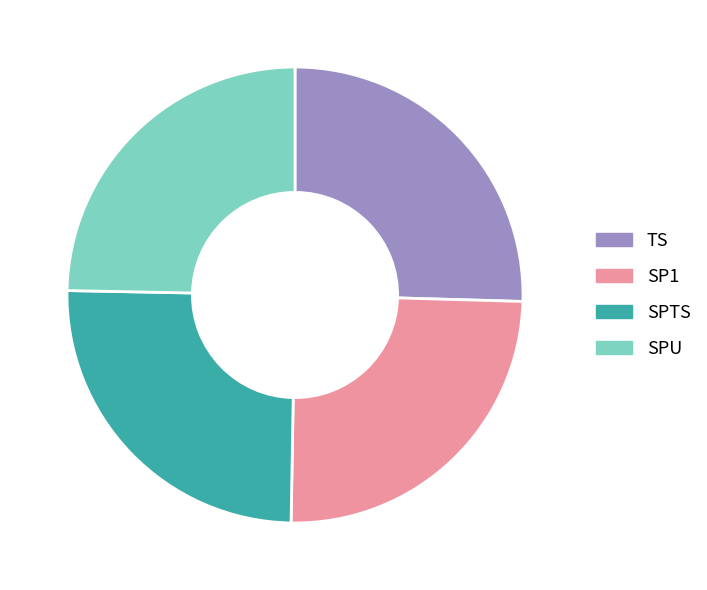

Is there a majority slice in this chart?

No